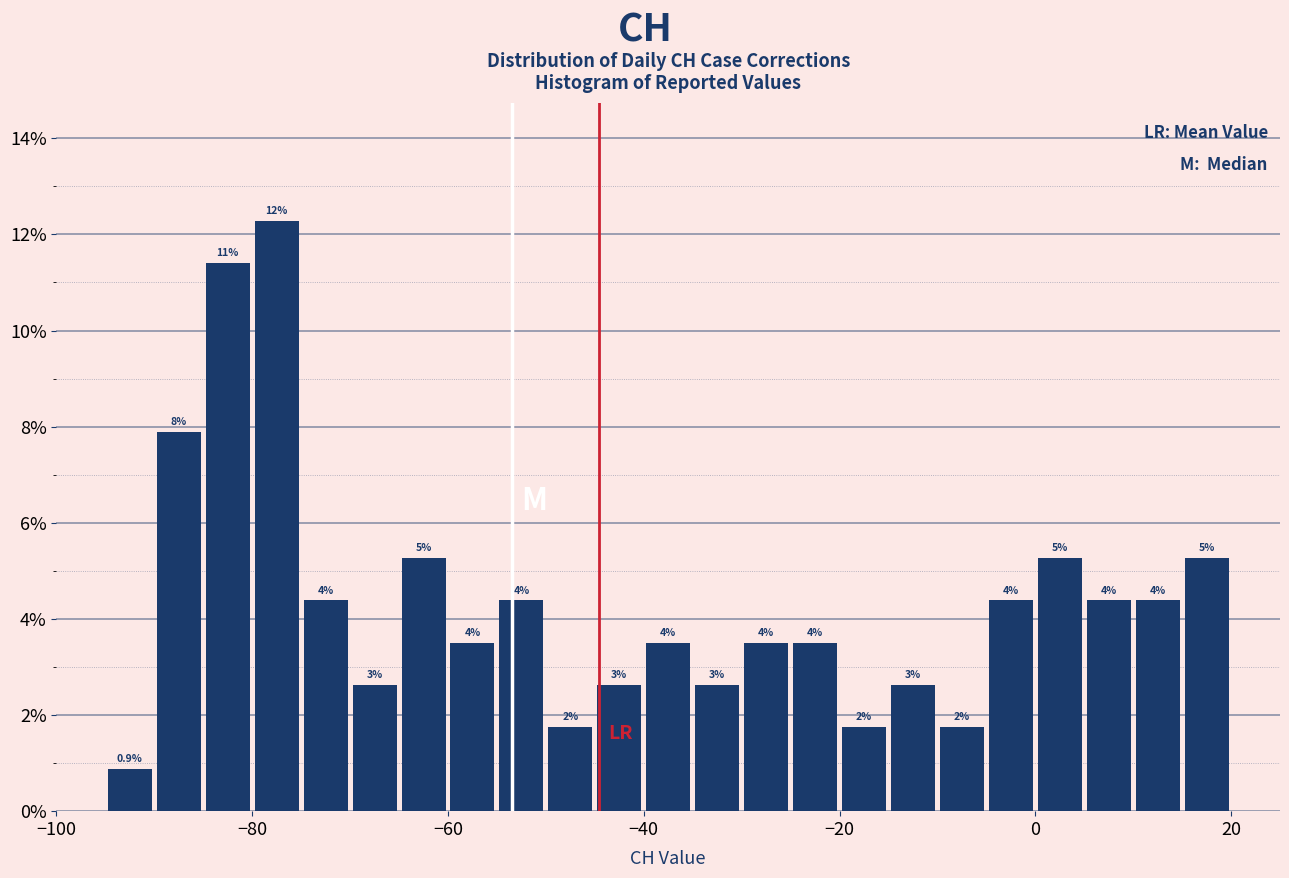

Read against the x-axis, roughly where is the centre of the tallest bar?

-78